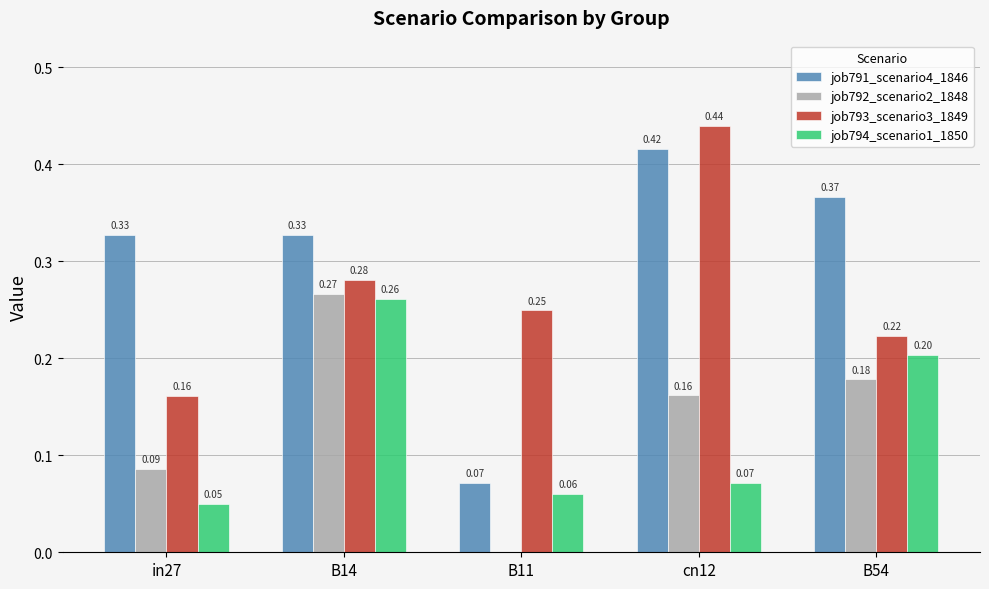

What is the total value across all series at in27?

0.6